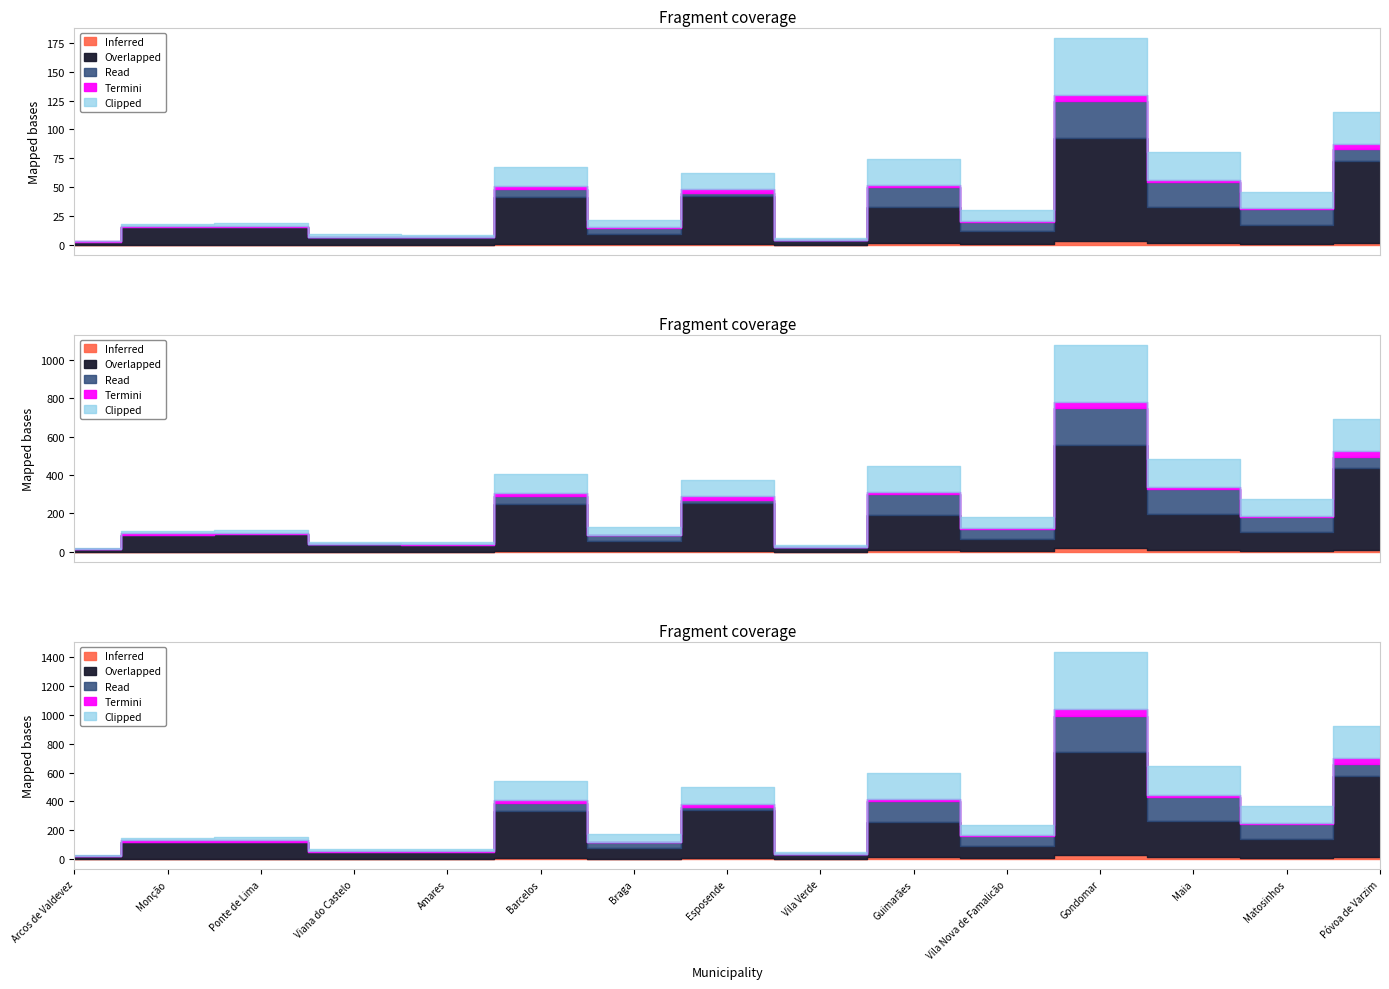

At which category is the sum across all series the highest?

Gondomar